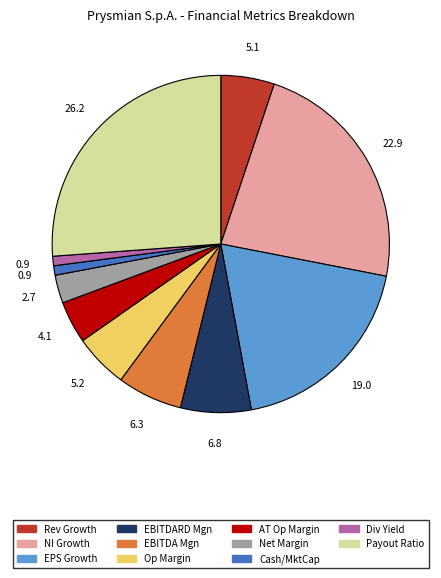

Do Rev Growth and NI Growth together represent more than half of the pie?

No